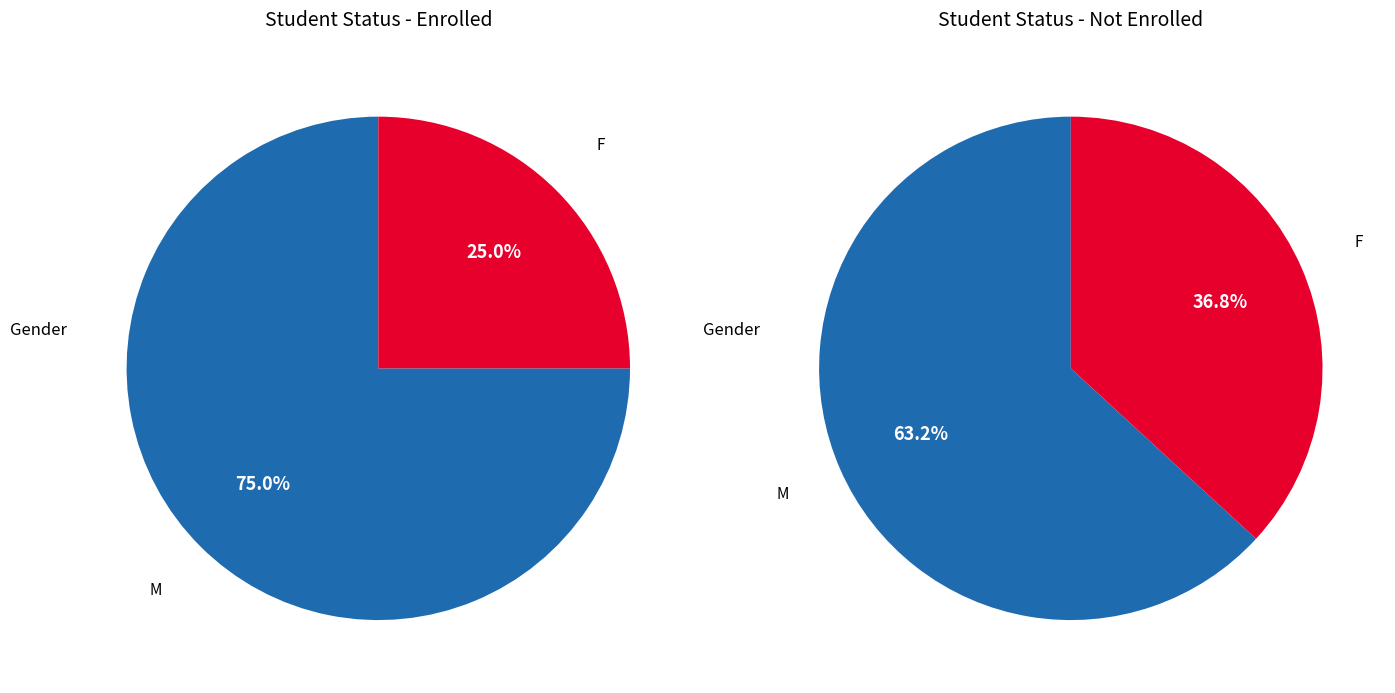

Rank the series by their average value, from highest to lowest.

Enrolled, Not Enrolled